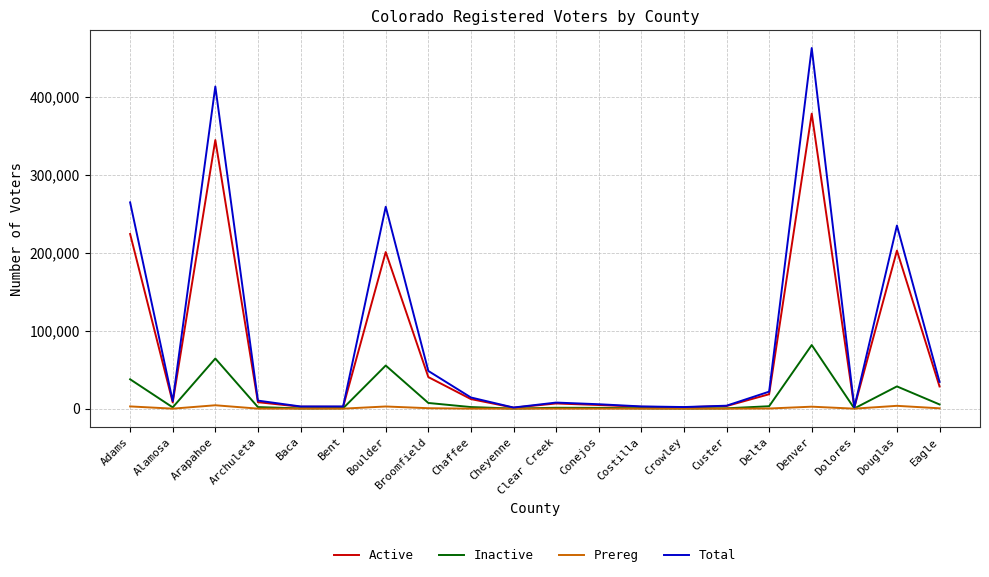

Which series changed the most between Alamosa and Douglas?

Total